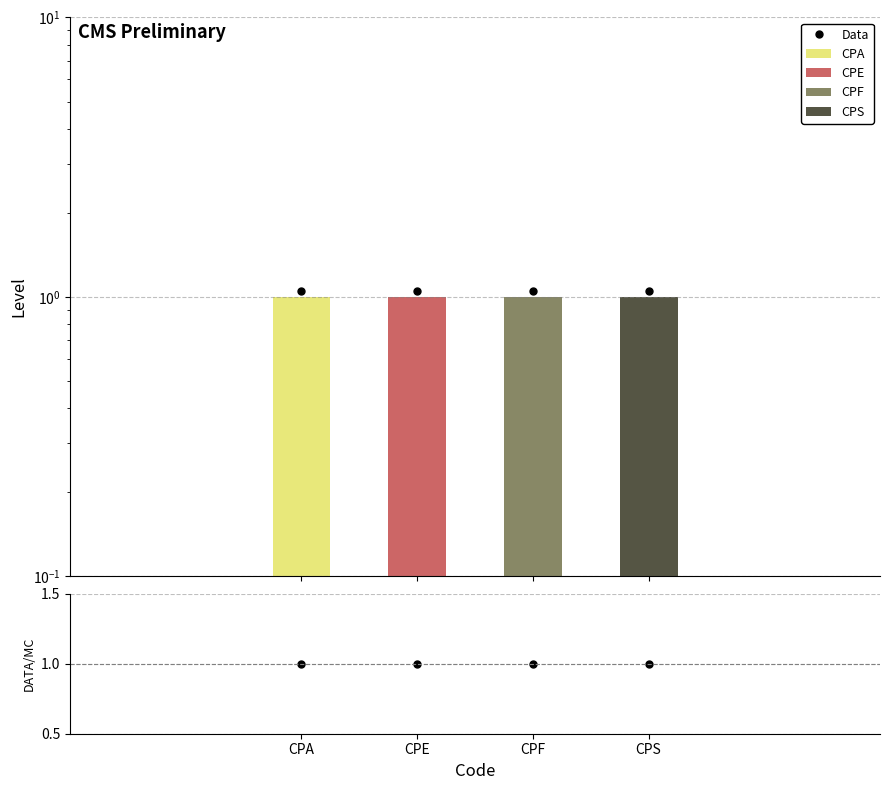

Reading right to left, extract all data points from this chart.

CPA: CPS=0	CPF=0	CPE=0	CPA=1
CPE: CPS=0	CPF=0	CPE=1	CPA=0
CPF: CPS=0	CPF=1	CPE=0	CPA=0
CPS: CPS=1	CPF=0	CPE=0	CPA=0
DATA/MC: CPS=1	CPF=1	CPE=1	CPA=1